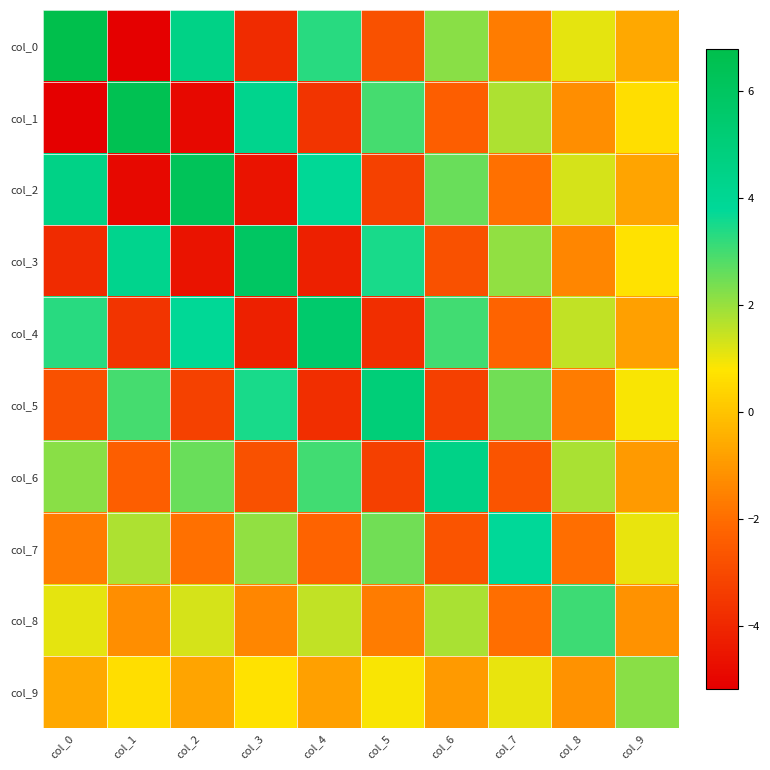

At which category does the chart reach its minimum across all series?

col_1